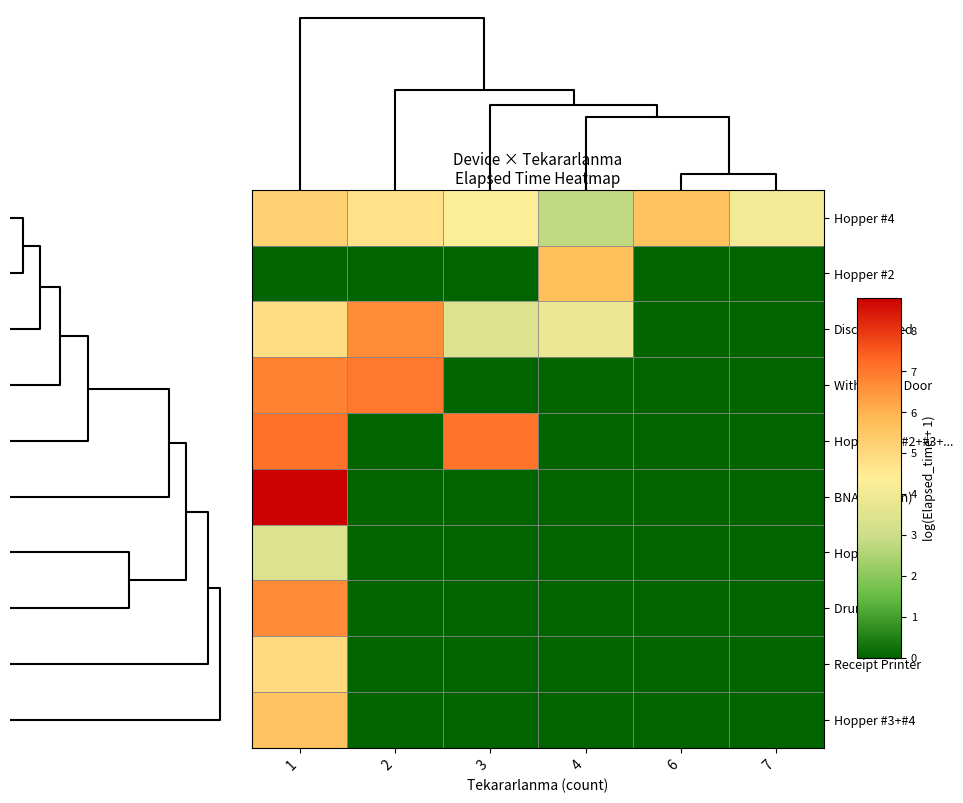

Reading left to right, transcribe all the data shown in this chart.

Hopper #4: 1=5.2	2=4.7	3=4.3	4=2.8	6=5.7	7=4.1
Hopper #2: 1=0.0	2=0.0	3=0.0	4=5.7	6=0.0	7=0.0
Disconnected: 1=4.9	2=6.6	3=3.4	4=3.8	6=0.0	7=0.0
Withdrawal Door: 1=6.8	2=7.0	3=0.0	4=0.0	6=0.0	7=0.0
Hopper #1+#2+#3+...: 1=7.1	2=0.0	3=7.1	4=0.0	6=0.0	7=0.0
BNA (Cash In): 1=8.8	2=0.0	3=0.0	4=0.0	6=0.0	7=0.0
Hopper #3: 1=3.4	2=0.0	3=0.0	4=0.0	6=0.0	7=0.0
Drum #2: 1=6.7	2=0.0	3=0.0	4=0.0	6=0.0	7=0.0
Receipt Printer: 1=5.0	2=0.0	3=0.0	4=0.0	6=0.0	7=0.0
Hopper #3+#4: 1=5.6	2=0.0	3=0.0	4=0.0	6=0.0	7=0.0